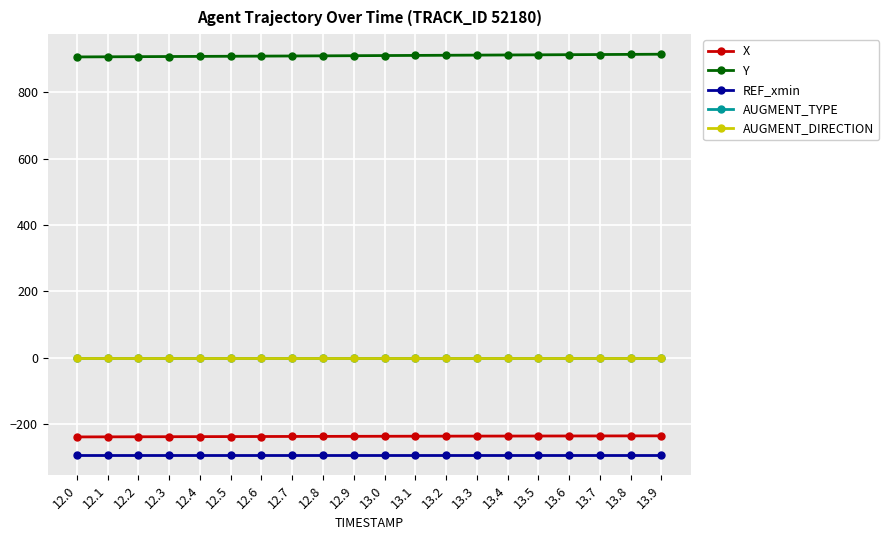

True or false: AUGMENT_DIRECTION and X cross at least once.

False